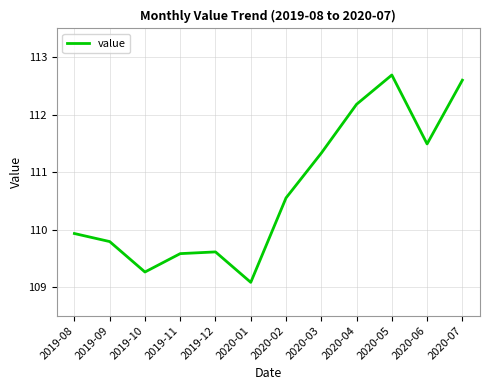

The chart shows a value of 109.3 at 2019-10. True or false?

True